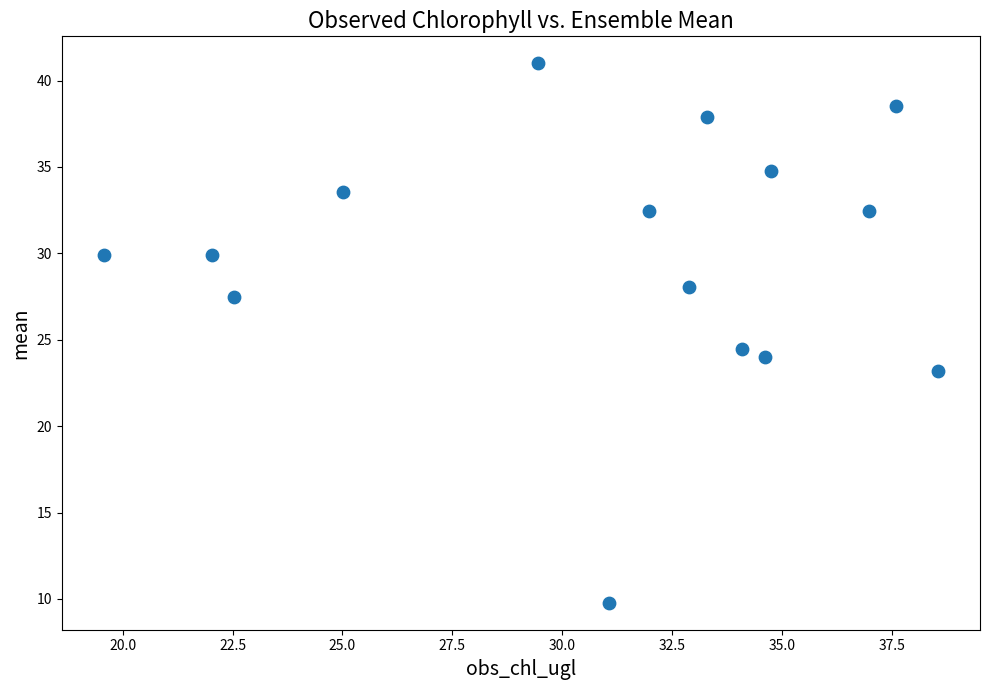

What Y value in the scatter plot is closest to 25?

24.5